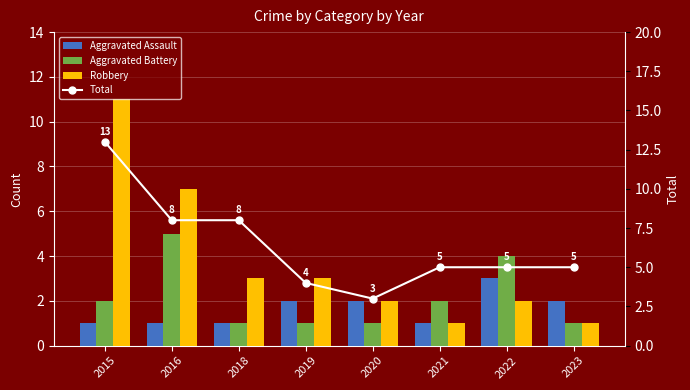

Reading left to right, extract all data points from this chart.

Aggravated Assault: 1	1	1	2	2	1	3	2
Aggravated Battery: 2	5	1	1	1	2	4	1
Robbery: 11	7	3	3	2	1	2	1
Total: 13	8	8	4	3	5	5	5